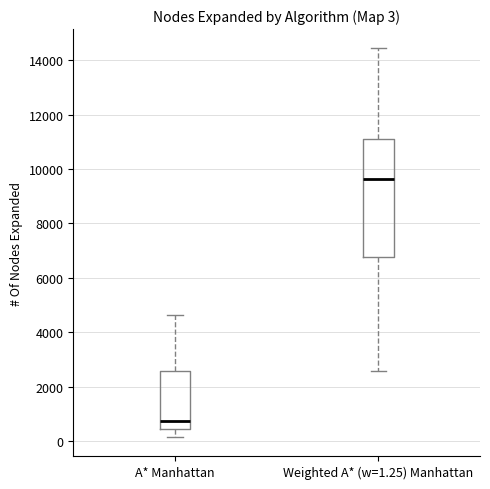

Comparing the boxes themselves (not the whiskers), which one is the tallest?

Weighted A* (w=1.25) Manhattan